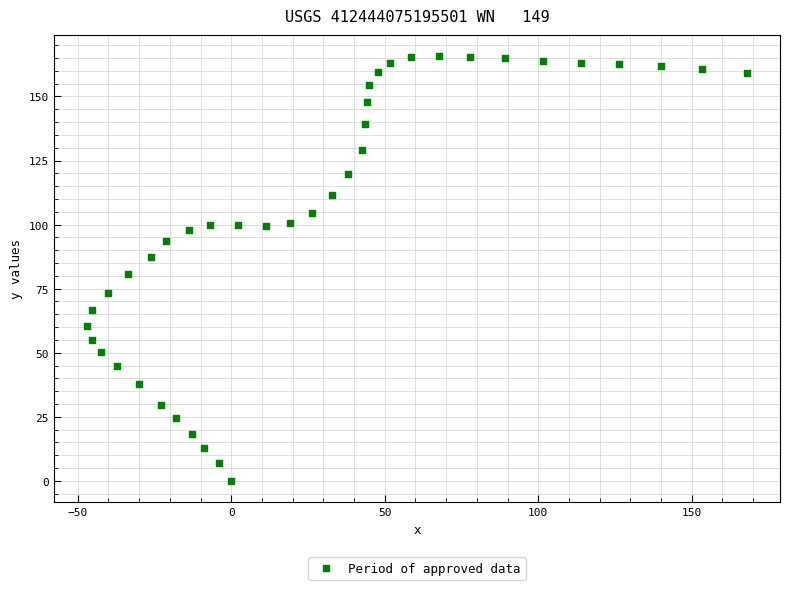

What is the range of X values (max minus min)?

215.1